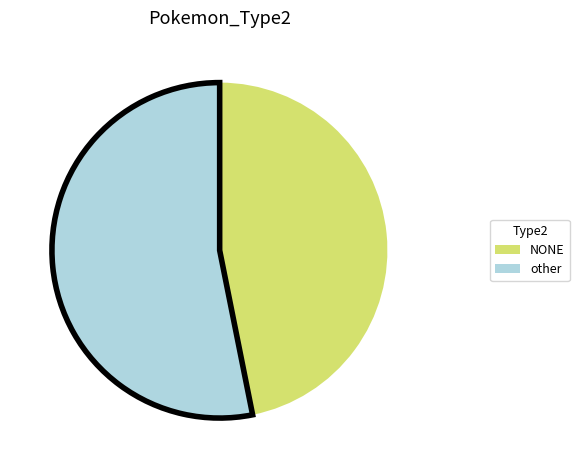

Is there any slice that represents more than half of the pie?

Yes